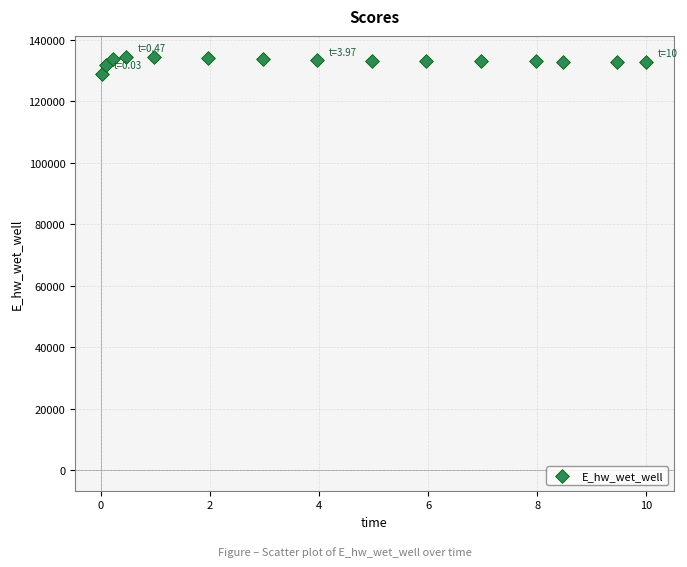

What is the range of Y values (max minus min)?

5555.2